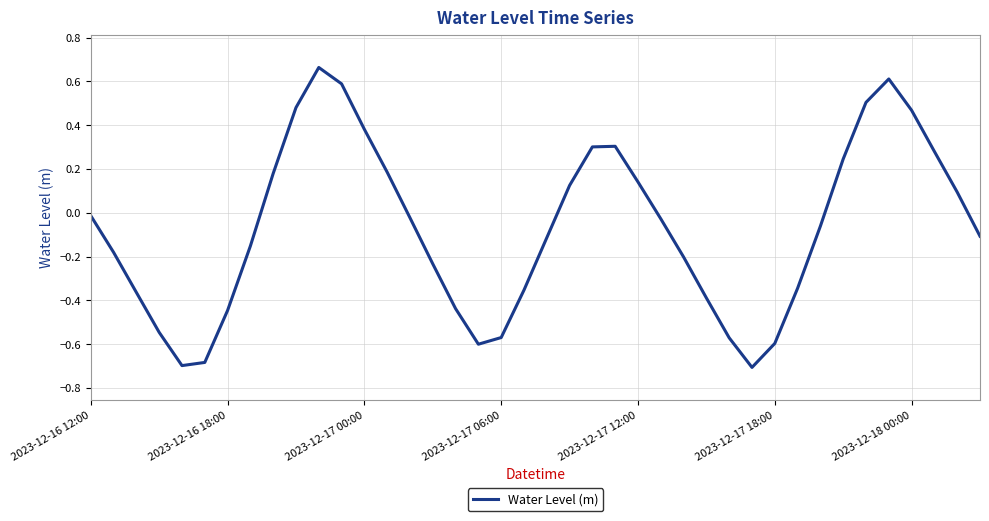

What is the smallest value displayed?

-0.7